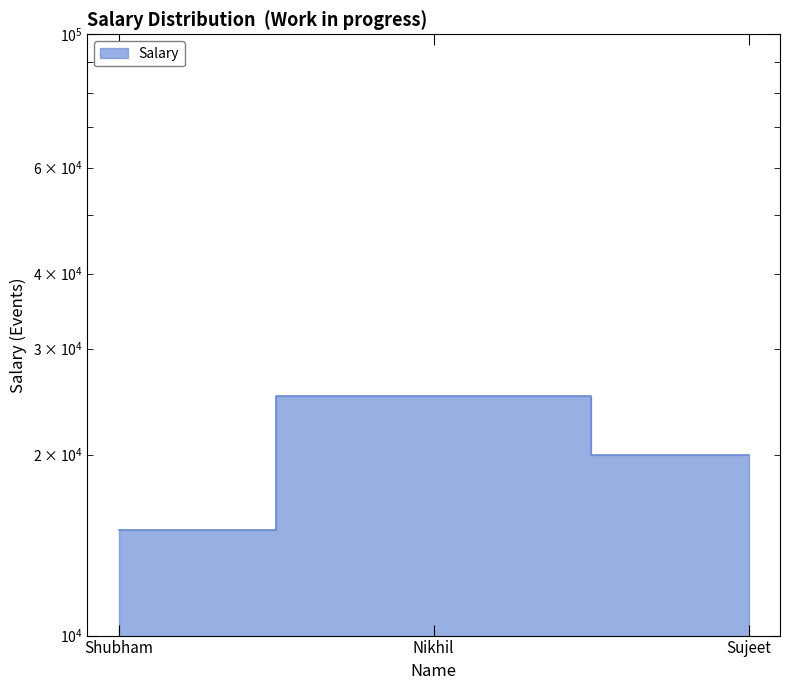

Rank the categories by value from lowest to highest.

Shubham, Sujeet, Nikhil